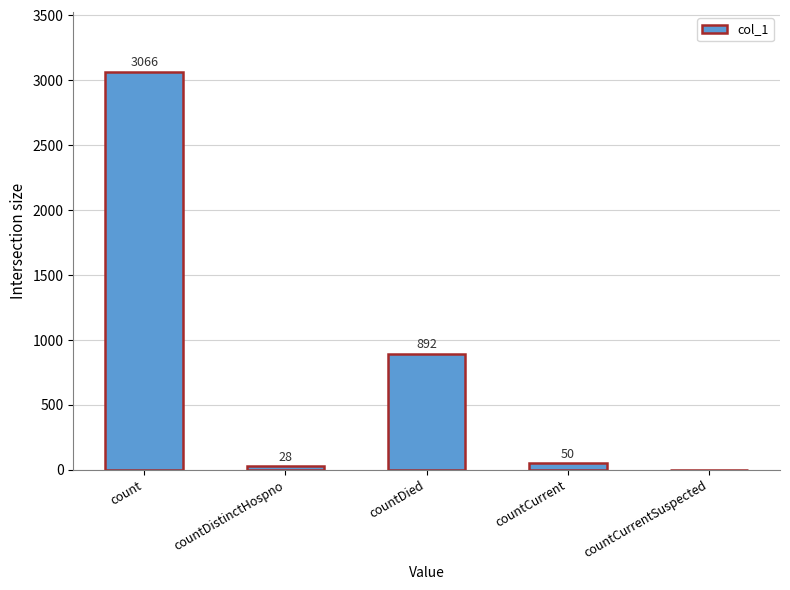

True or false: the data shows 892 at countDied.

True